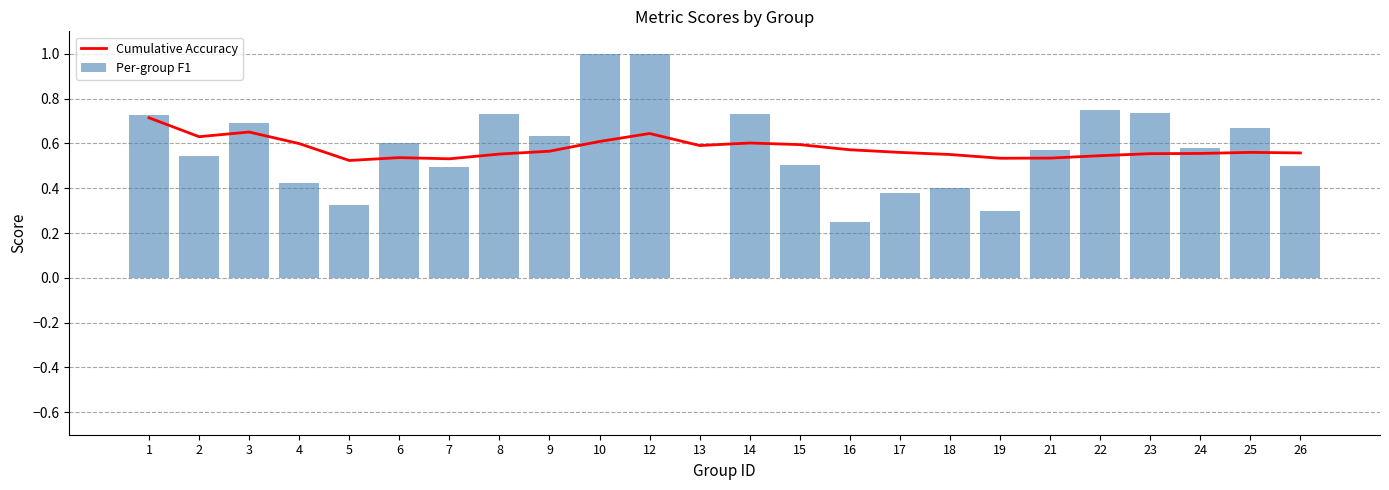

What is the sum of the Cumulative Accuracy values at 1 and 18?

1.3